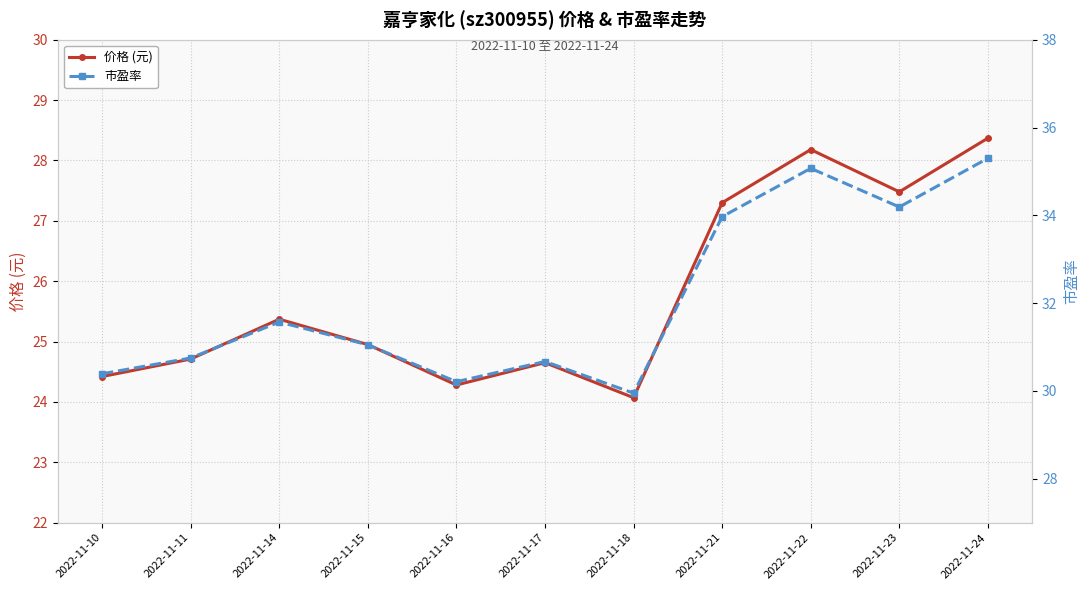

The 市盈率 series shows 40.4 at 2022-11-11. True or false?

False